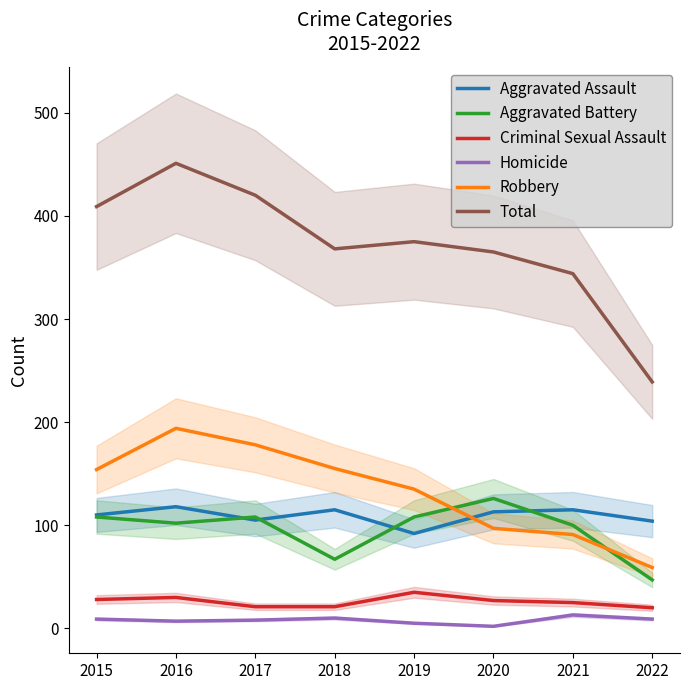

True or false: Criminal Sexual Assault has a value of 16 at 2020.

False